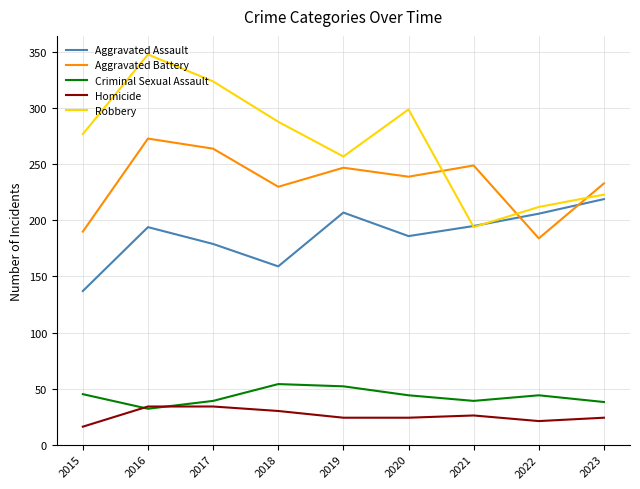

At which category is the sum across all series the highest?

2016